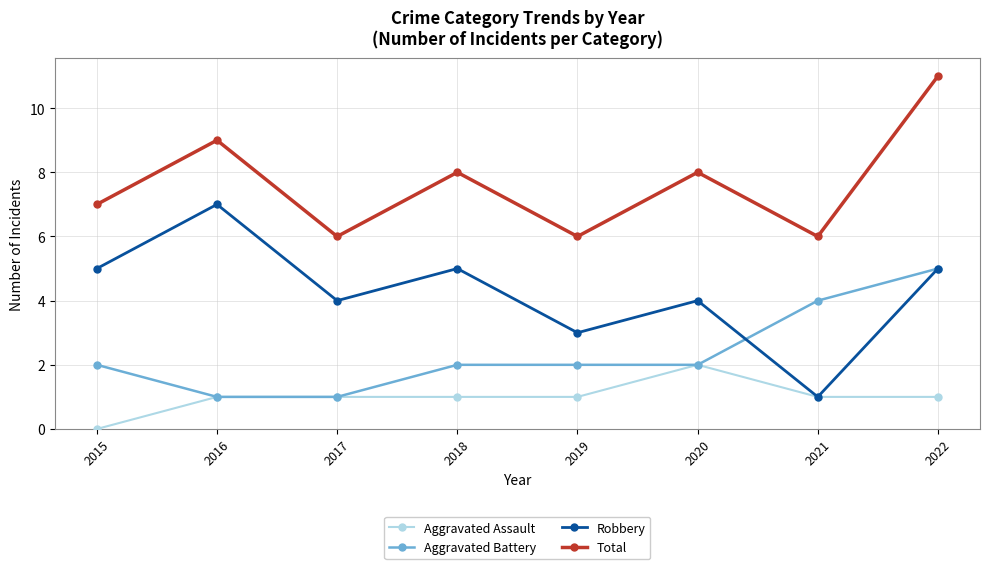

True or false: Aggravated Battery has more than 2 points higher than both neighbors.

False